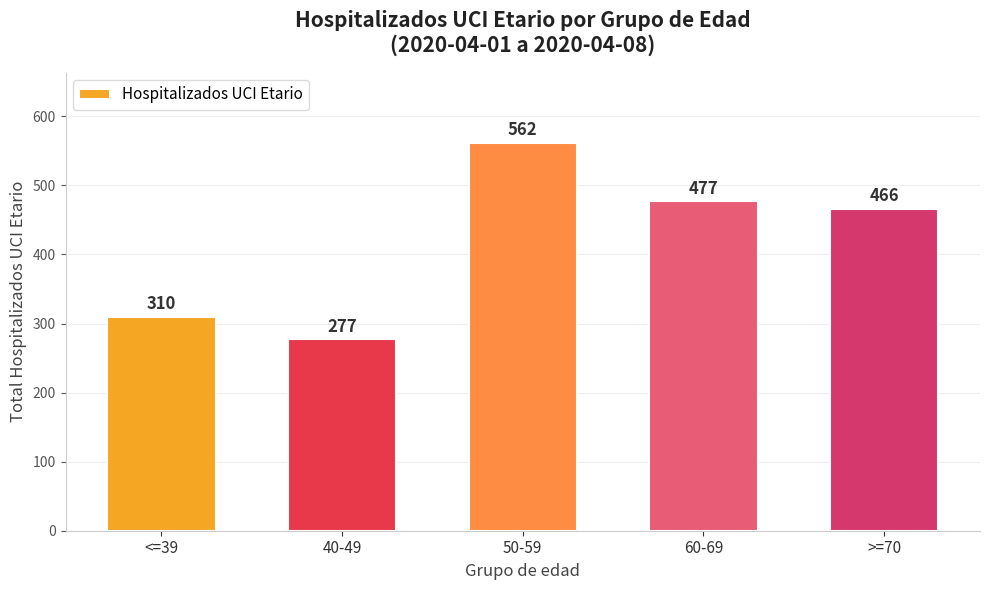

What is the label of the 3rd bar from the left?

50-59